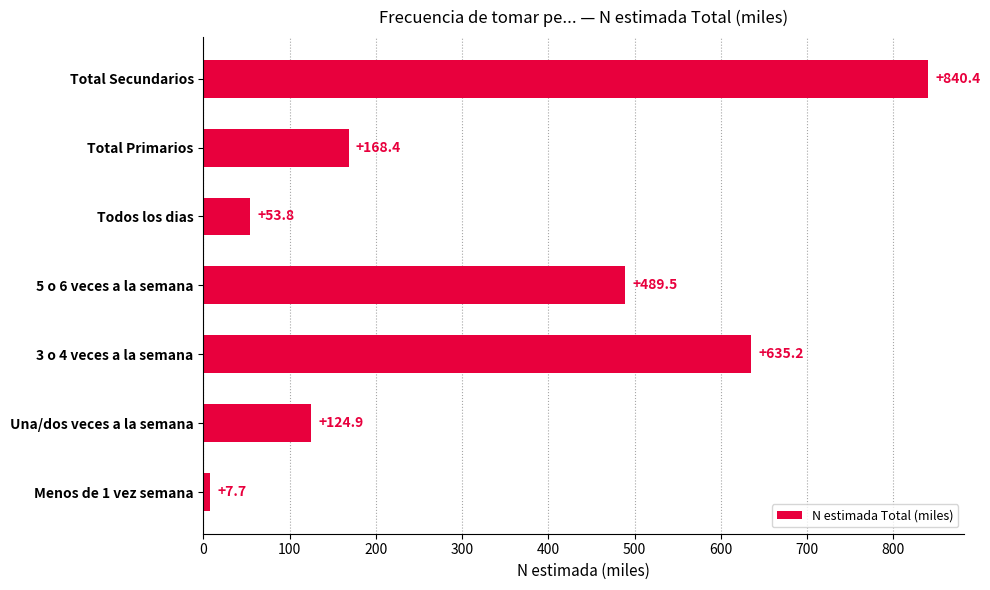

Rank the categories by value from lowest to highest.

Menos de 1 vez semana, Todos los dias, Una/dos veces a la semana, Total Primarios, 5 o 6 veces a la semana, 3 o 4 veces a la semana, Total Secundarios